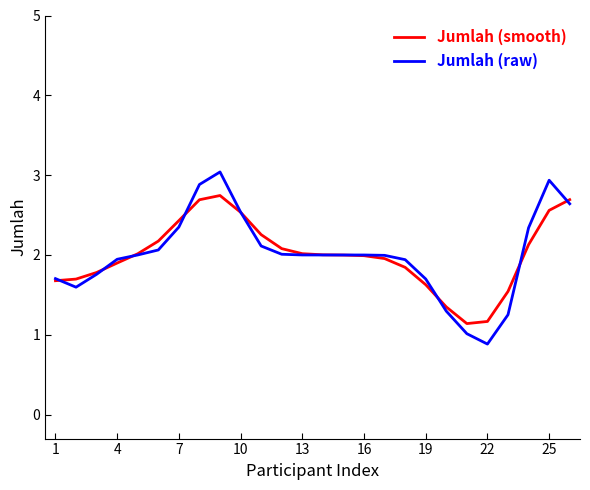

What is the lowest value of the Jumlah (smooth) series?

1.1